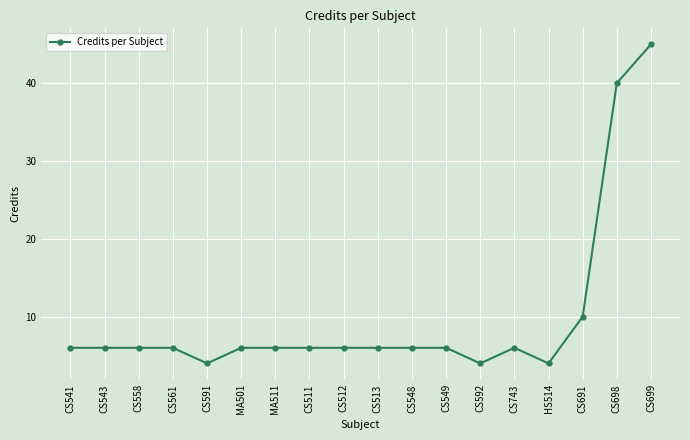

True or false: there are more than 0 points higher than both neighbors.

True